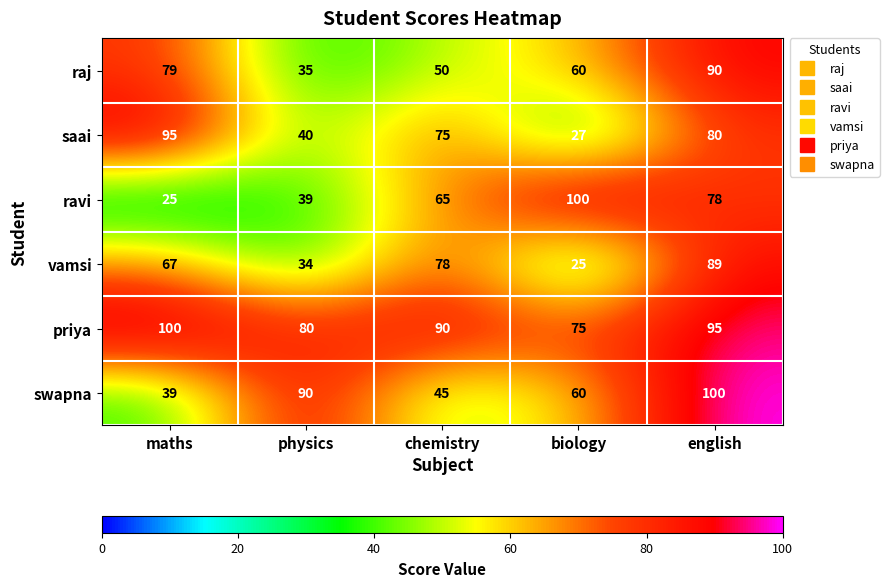

Where is saai nearest to the value 61?

chemistry